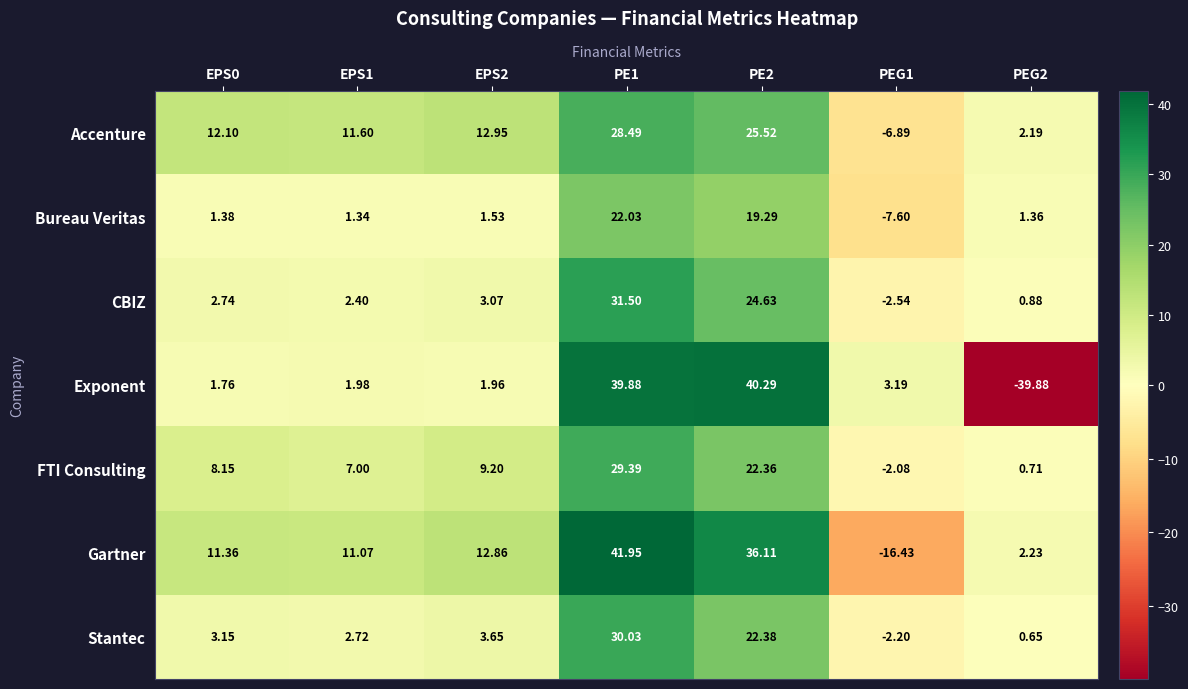

Rank the series by their maximum value, from lowest to highest.

Bureau Veritas, Accenture, FTI Consulting, Stantec, CBIZ, Exponent, Gartner